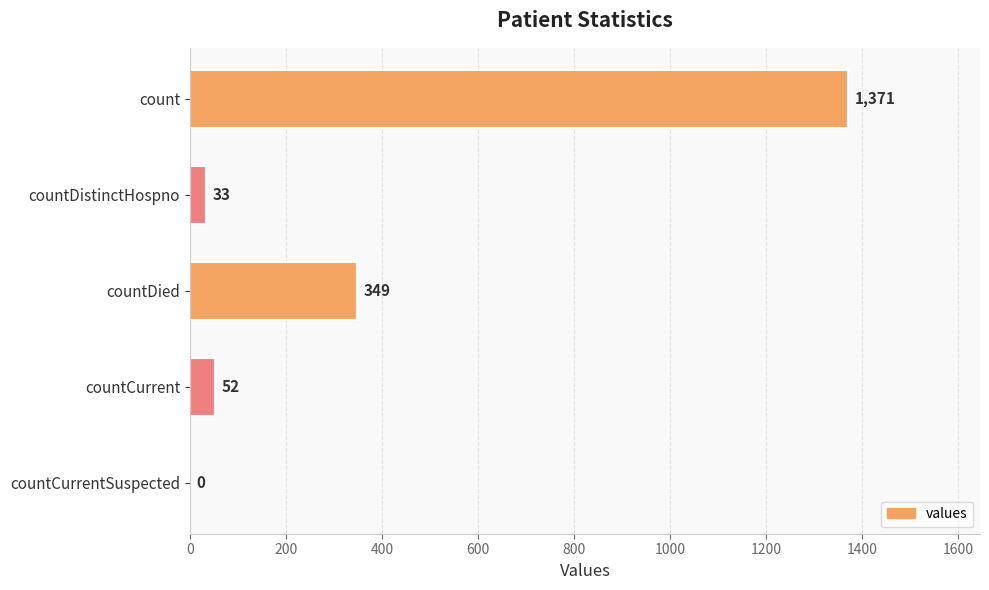

What is the maximum value shown in the chart?

1371